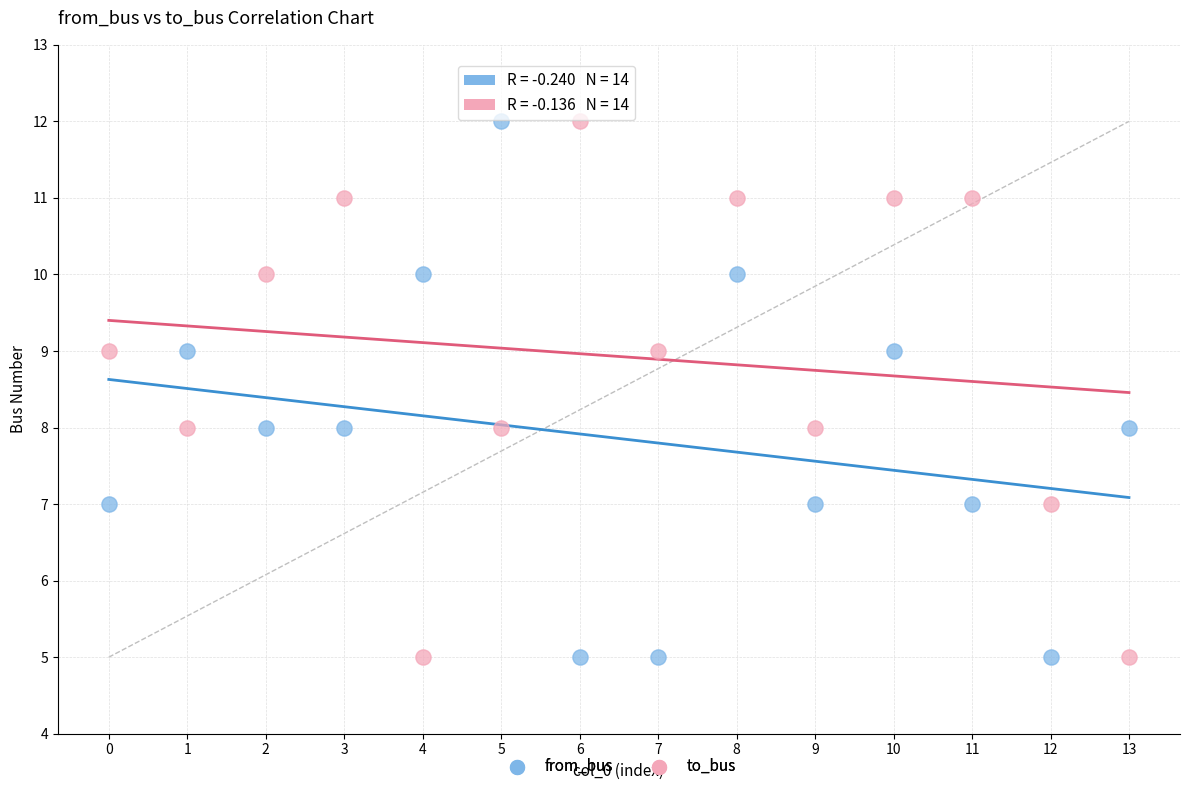

Across all data points, what is the range of Y values (max minus min)?

7